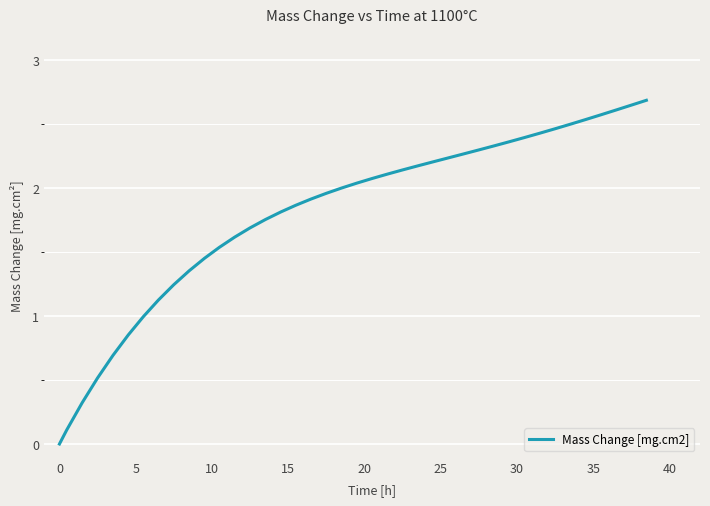

What is the maximum value shown in the chart?

2.7